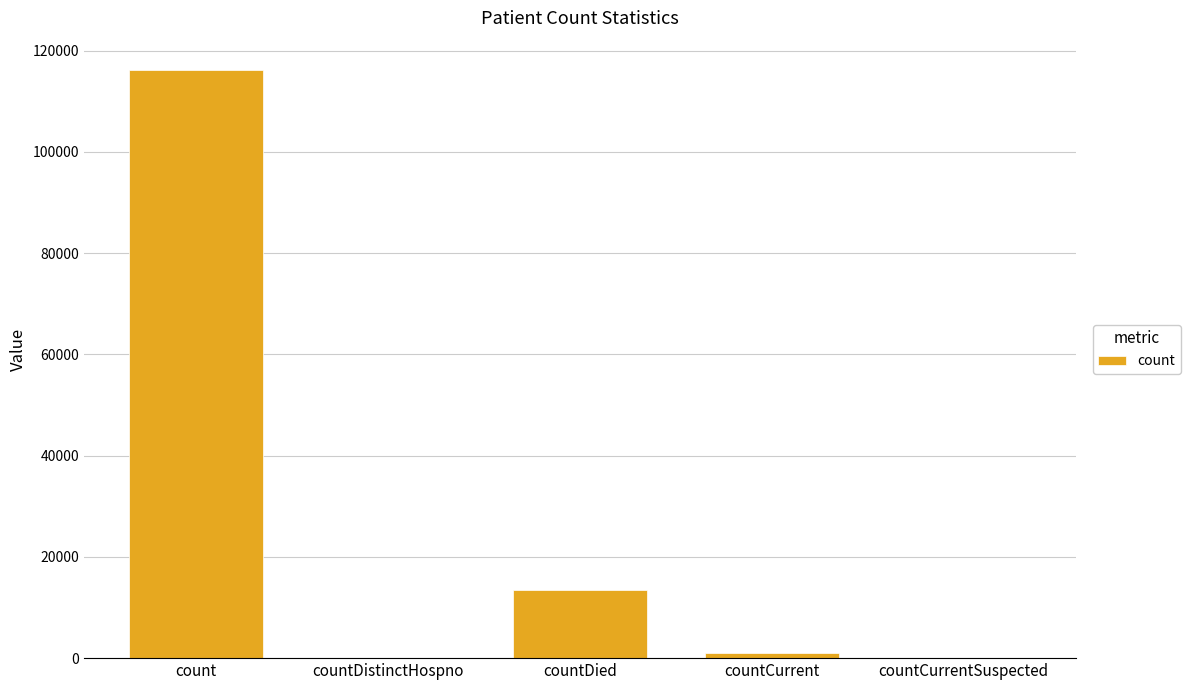

What is the change in value from countCurrent to countCurrentSuspected?

-921